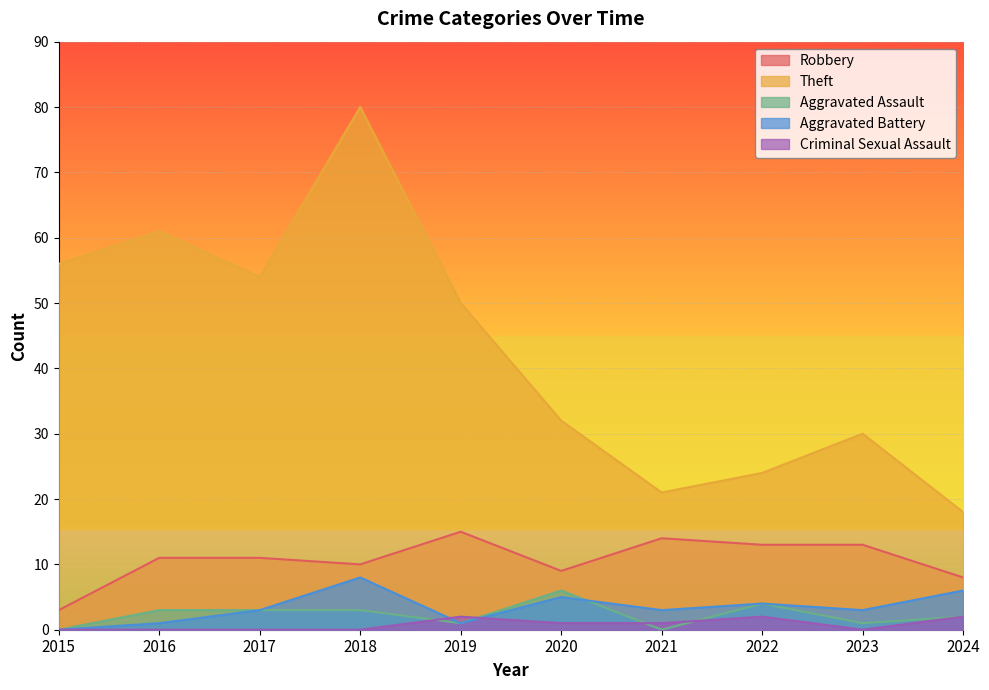

What is the sum of the Robbery values at 2018 and 2023?

23